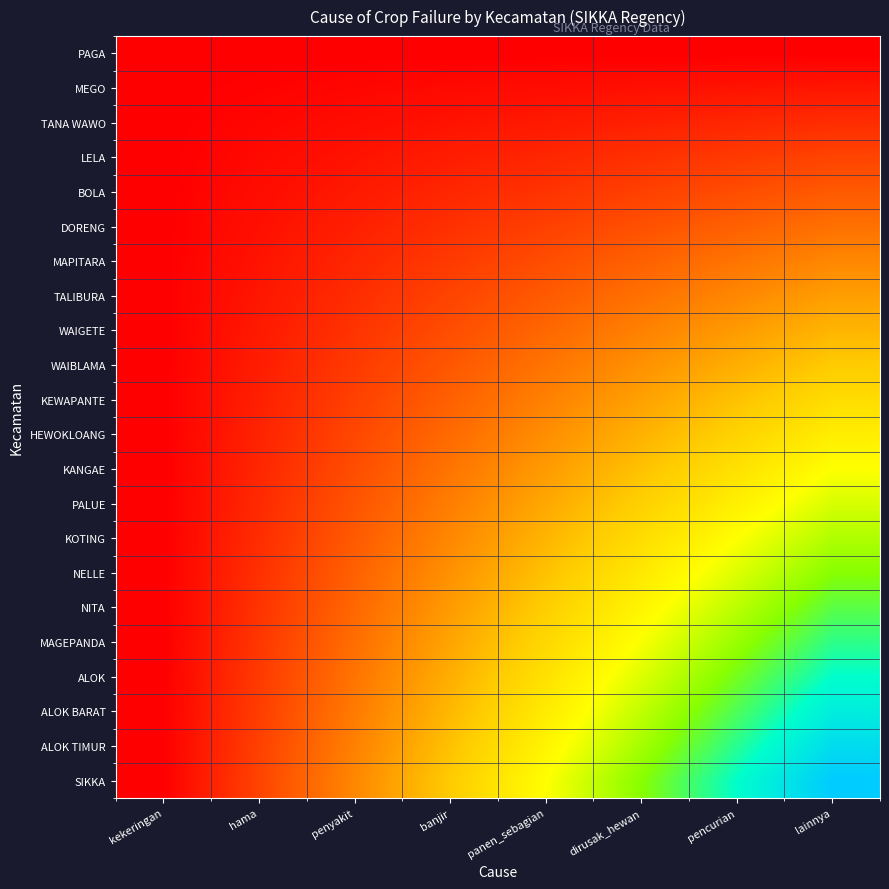

Reading left to right, what are all the values shown in this chart?

PAGA: kekeringan=0.0	hama=0.0	penyakit=0.0	banjir=0.0	panen_sebagian=0.0	dirusak_hewan=0.0	pencurian=0.0	lainnya=0.0
MEGO: kekeringan=0.0	hama=0.6	penyakit=1.1	banjir=1.7	panen_sebagian=2.3	dirusak_hewan=2.8	pencurian=3.4	lainnya=4.0
TANA WAWO: kekeringan=0.0	hama=1.1	penyakit=2.3	banjir=3.4	panen_sebagian=4.5	dirusak_hewan=5.7	pencurian=6.8	lainnya=8.0
LELA: kekeringan=0.0	hama=1.7	penyakit=3.4	banjir=5.1	panen_sebagian=6.8	dirusak_hewan=8.5	pencurian=10.2	lainnya=11.9
BOLA: kekeringan=0.0	hama=2.3	penyakit=4.5	banjir=6.8	panen_sebagian=9.1	dirusak_hewan=11.4	pencurian=13.6	lainnya=15.9
DORENG: kekeringan=0.0	hama=2.8	penyakit=5.7	banjir=8.5	panen_sebagian=11.4	dirusak_hewan=14.2	pencurian=17.0	lainnya=19.9
MAPITARA: kekeringan=0.0	hama=3.4	penyakit=6.8	banjir=10.2	panen_sebagian=13.6	dirusak_hewan=17.0	pencurian=20.5	lainnya=23.9
TALIBURA: kekeringan=0.0	hama=4.0	penyakit=8.0	banjir=11.9	panen_sebagian=15.9	dirusak_hewan=19.9	pencurian=23.9	lainnya=27.8
WAIGETE: kekeringan=0.0	hama=4.5	penyakit=9.1	banjir=13.6	panen_sebagian=18.2	dirusak_hewan=22.7	pencurian=27.3	lainnya=31.8
WAIBLAMA: kekeringan=0.0	hama=5.1	penyakit=10.2	banjir=15.3	panen_sebagian=20.5	dirusak_hewan=25.6	pencurian=30.7	lainnya=35.8
KEWAPANTE: kekeringan=0.0	hama=5.7	penyakit=11.4	banjir=17.0	panen_sebagian=22.7	dirusak_hewan=28.4	pencurian=34.1	lainnya=39.8
HEWOKLOANG: kekeringan=0.0	hama=6.2	penyakit=12.5	banjir=18.8	panen_sebagian=25.0	dirusak_hewan=31.2	pencurian=37.5	lainnya=43.8
KANGAE: kekeringan=0.0	hama=6.8	penyakit=13.6	banjir=20.5	panen_sebagian=27.3	dirusak_hewan=34.1	pencurian=40.9	lainnya=47.7
PALUE: kekeringan=0.0	hama=7.4	penyakit=14.8	banjir=22.2	panen_sebagian=29.5	dirusak_hewan=36.9	pencurian=44.3	lainnya=51.7
KOTING: kekeringan=0.0	hama=8.0	penyakit=15.9	banjir=23.9	panen_sebagian=31.8	dirusak_hewan=39.8	pencurian=47.7	lainnya=55.7
NELLE: kekeringan=0.0	hama=8.5	penyakit=17.0	banjir=25.6	panen_sebagian=34.1	dirusak_hewan=42.6	pencurian=51.1	lainnya=59.7
NITA: kekeringan=0.0	hama=9.1	penyakit=18.2	banjir=27.3	panen_sebagian=36.4	dirusak_hewan=45.5	pencurian=54.5	lainnya=63.6
MAGEPANDA: kekeringan=0.0	hama=9.7	penyakit=19.3	banjir=29.0	panen_sebagian=38.6	dirusak_hewan=48.3	pencurian=58.0	lainnya=67.6
ALOK: kekeringan=0.0	hama=10.2	penyakit=20.5	banjir=30.7	panen_sebagian=40.9	dirusak_hewan=51.1	pencurian=61.4	lainnya=71.6
ALOK BARAT: kekeringan=0.0	hama=10.8	penyakit=21.6	banjir=32.4	panen_sebagian=43.2	dirusak_hewan=54.0	pencurian=64.8	lainnya=75.6
ALOK TIMUR: kekeringan=0.0	hama=11.4	penyakit=22.7	banjir=34.1	panen_sebagian=45.5	dirusak_hewan=56.8	pencurian=68.2	lainnya=79.5
SIKKA: kekeringan=0.0	hama=11.9	penyakit=23.9	banjir=35.8	panen_sebagian=47.7	dirusak_hewan=59.7	pencurian=71.6	lainnya=83.5